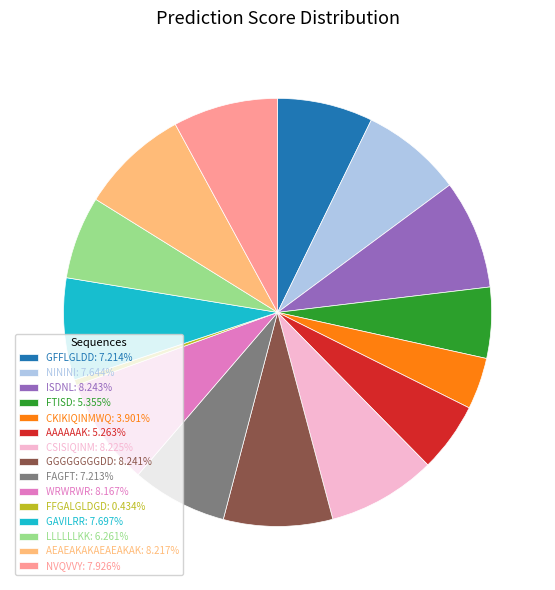

Between CSISIQINM and NININI, which is larger?

CSISIQINM